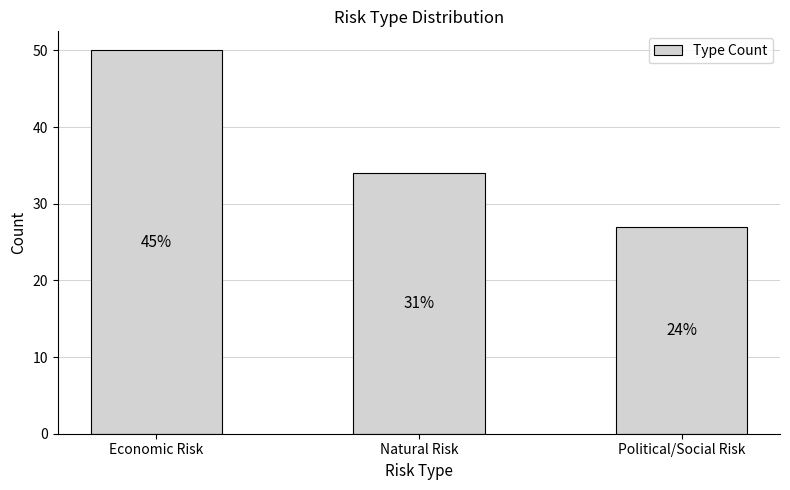

Rank the categories by value from lowest to highest.

Political/Social Risk, Natural Risk, Economic Risk